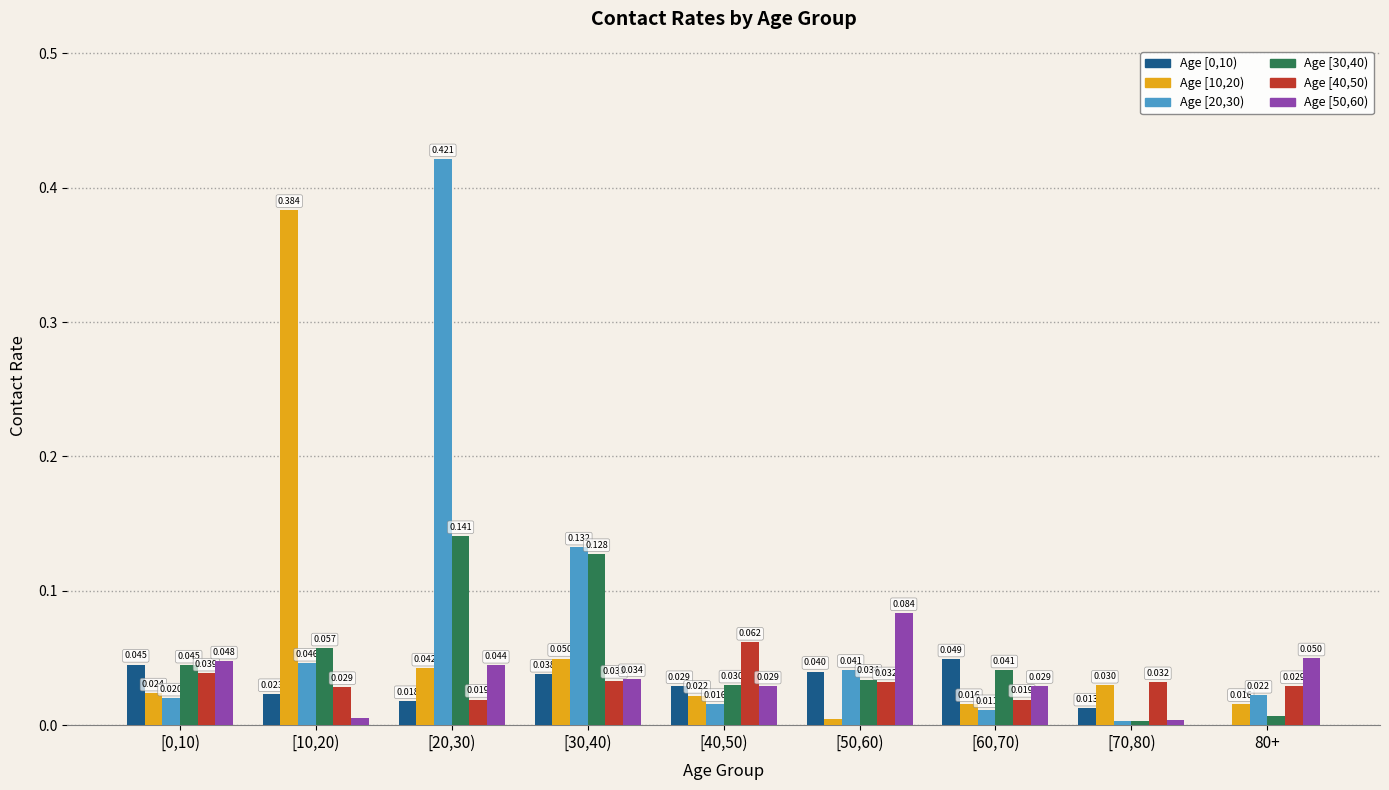

What is the maximum value shown in the chart?

0.4